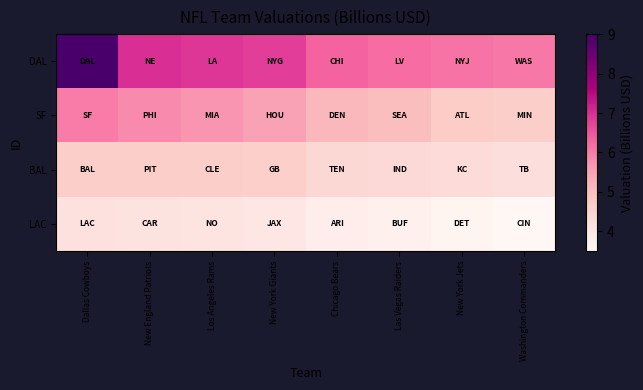

Reading right to left, what are all the values shown in this chart?

DAL: Washington Commanders=6.0	New York Jets=6.1	Las Vegas Raiders=6.2	Chicago Bears=6.3	New York Giants=6.8	Los Angeles Rams=6.9	New England Patriots=7.0	Dallas Cowboys=9.0
SF: Washington Commanders=4.7	New York Jets=4.7	Las Vegas Raiders=5.0	Chicago Bears=5.1	New York Giants=5.5	Los Angeles Rams=5.7	New England Patriots=5.8	Dallas Cowboys=6.0
BAL: Washington Commanders=4.2	New York Jets=4.3	Las Vegas Raiders=4.3	Chicago Bears=4.4	New York Giants=4.6	Los Angeles Rams=4.6	New England Patriots=4.6	Dallas Cowboys=4.6
LAC: Washington Commanders=3.5	New York Jets=3.6	Las Vegas Raiders=3.7	Chicago Bears=3.8	New York Giants=4.0	Los Angeles Rams=4.1	New England Patriots=4.1	Dallas Cowboys=4.2